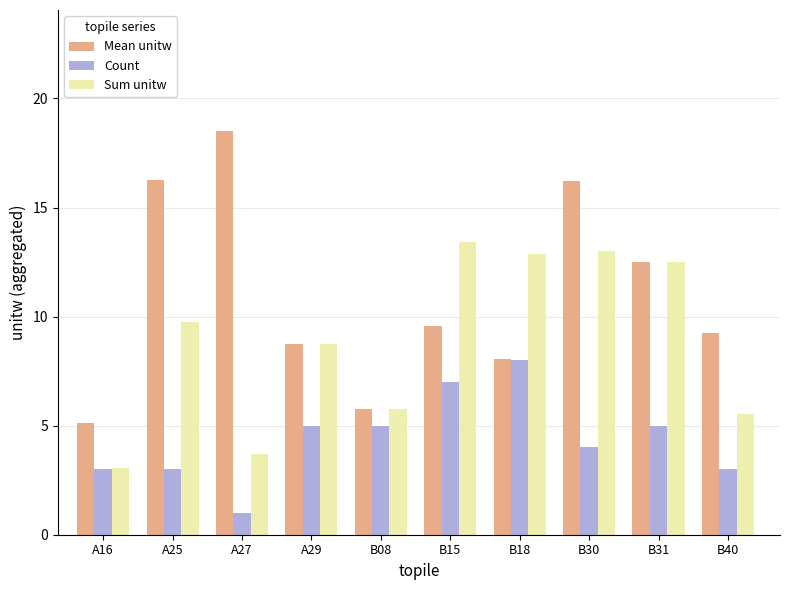

Read the Mean unitw value at B18.

8.0